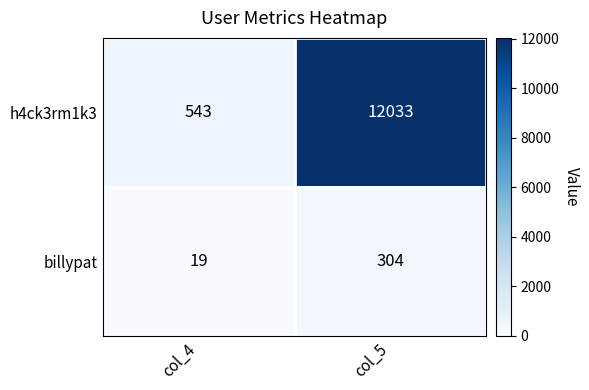

Which label corresponds to the largest value in the chart?

col_5